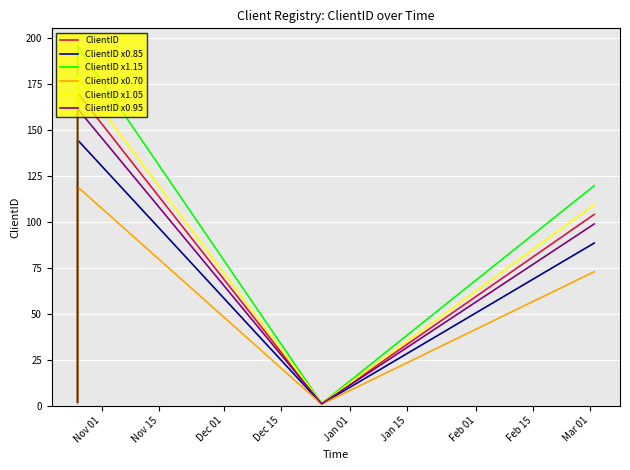

What is the average value of the ClientID x0.70 series?

81.7